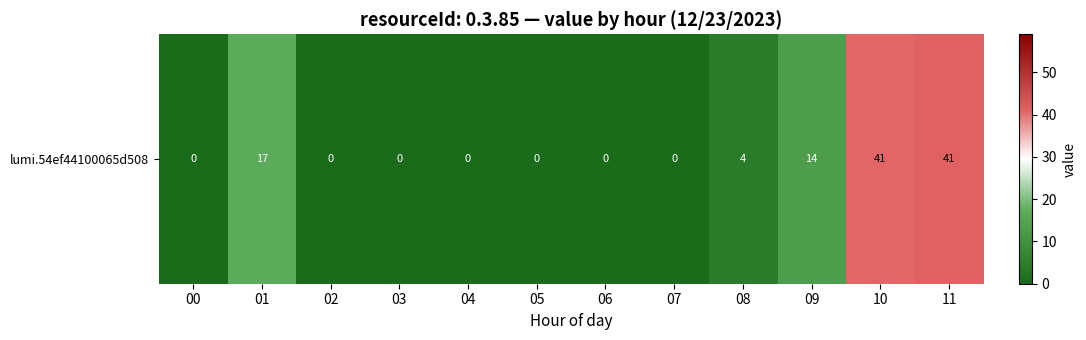

Reading right to left, extract all data points from this chart.

11=41.1	10=40.6	09=13.5	08=4.3	07=0.0	06=0.0	05=0.0	04=0.0	03=0.0	02=0.0	01=16.7	00=0.0